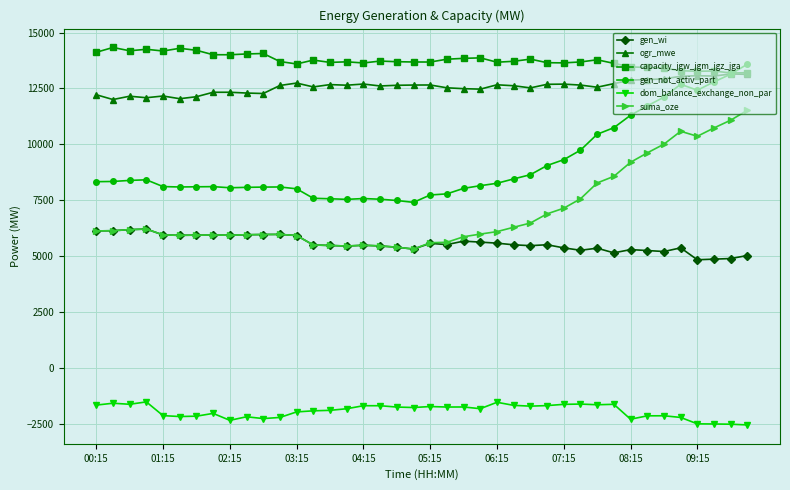

What is the maximum value shown in the chart?

14332